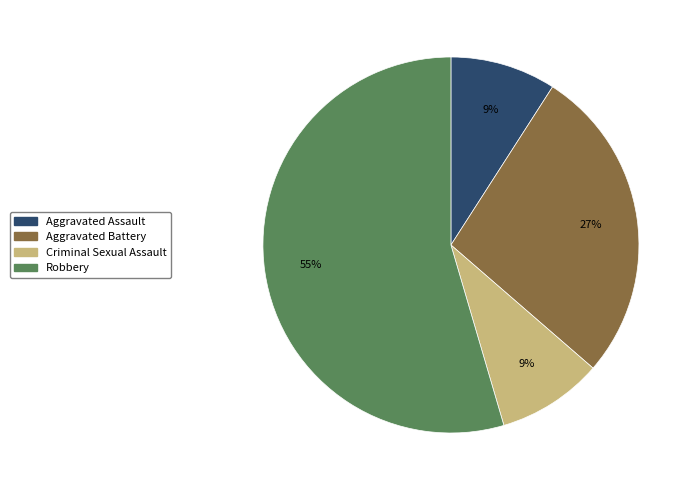

Between Criminal Sexual Assault and Robbery, which is larger?

Robbery